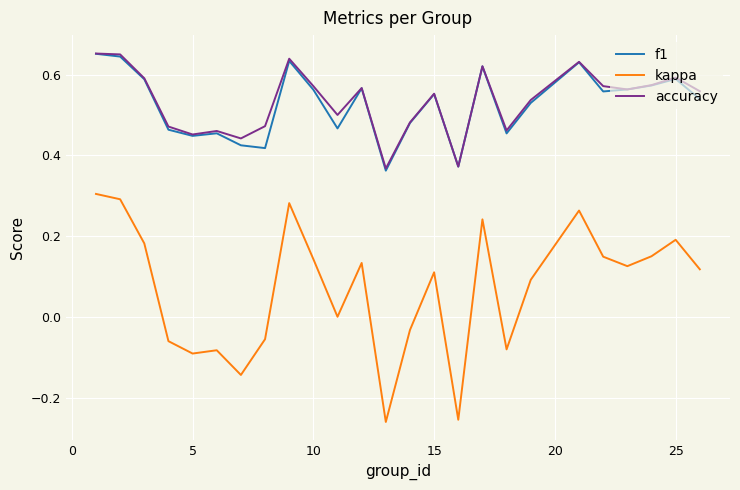

True or false: f1 and kappa intersect in this chart.

False